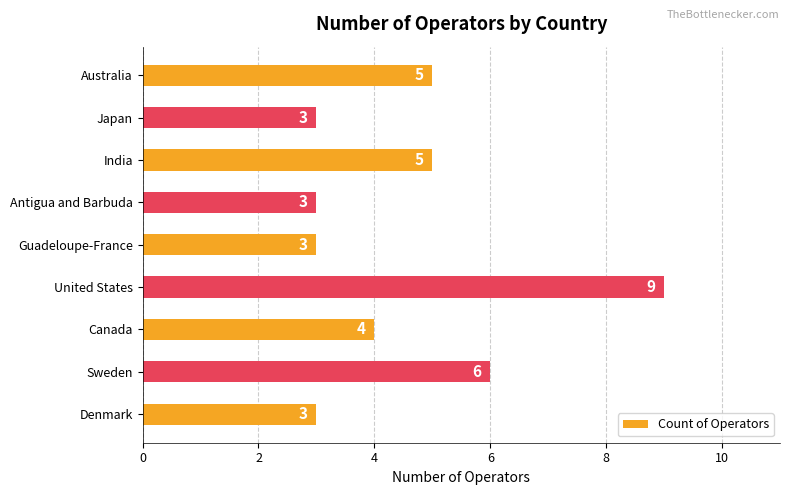

How many categories are shown in the chart?

9